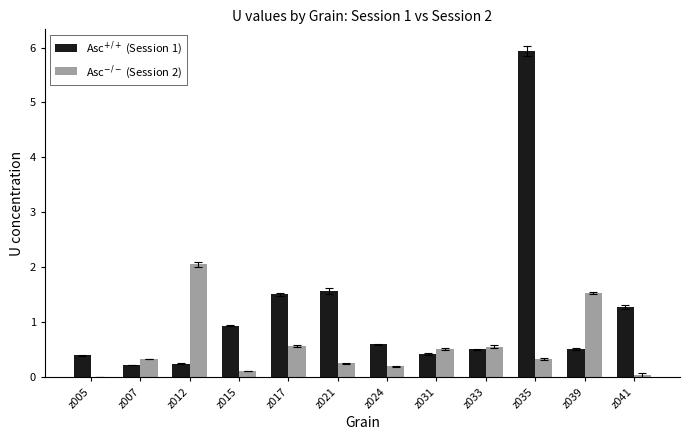

What is the total value across all series at z024?

0.8